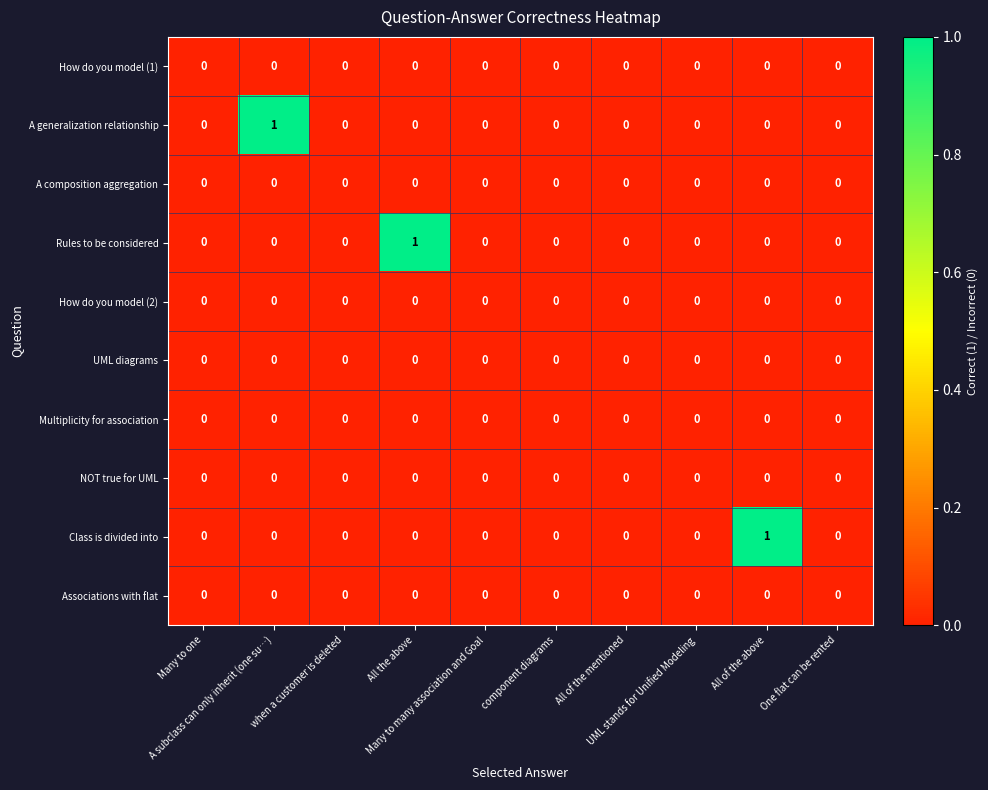

What is the spread (max minus min) of values at All of the above?

1